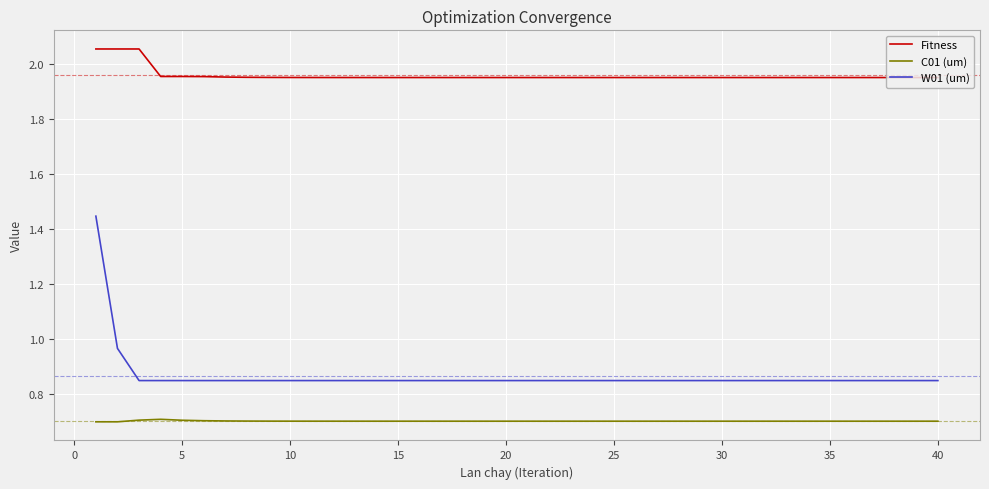

True or false: Fitness and C01 (um) cross at least once.

False